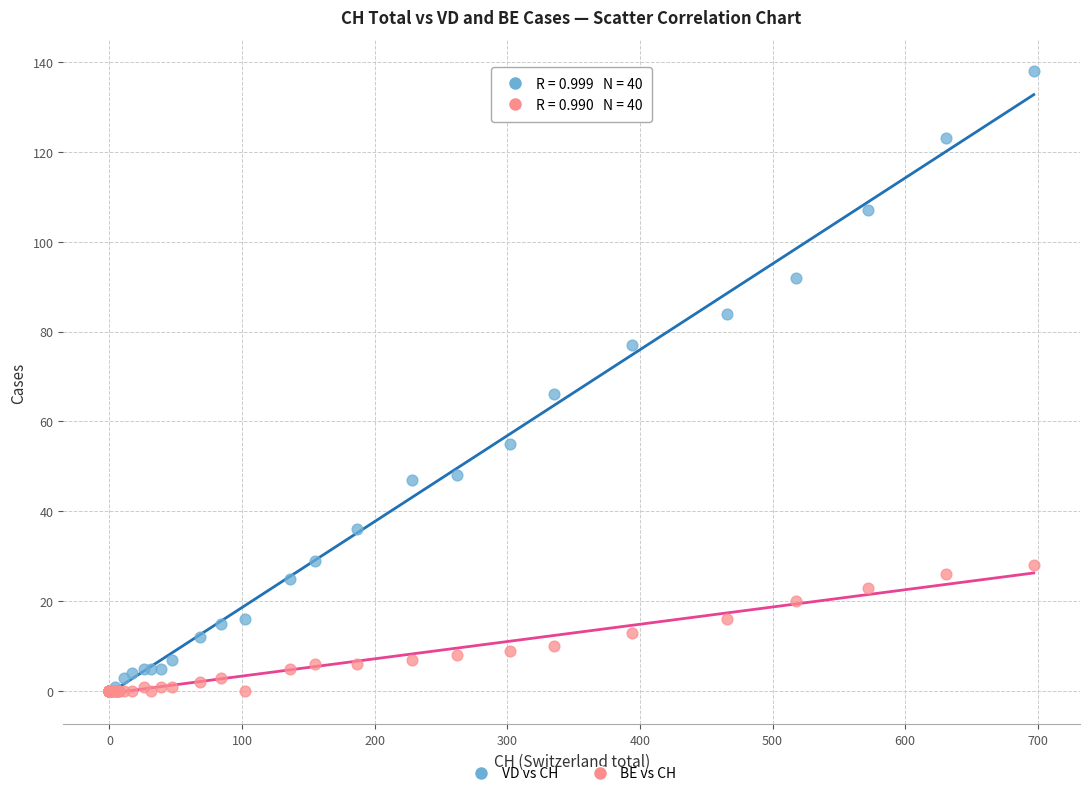

Which series contains the highest Y value?

VD vs CH